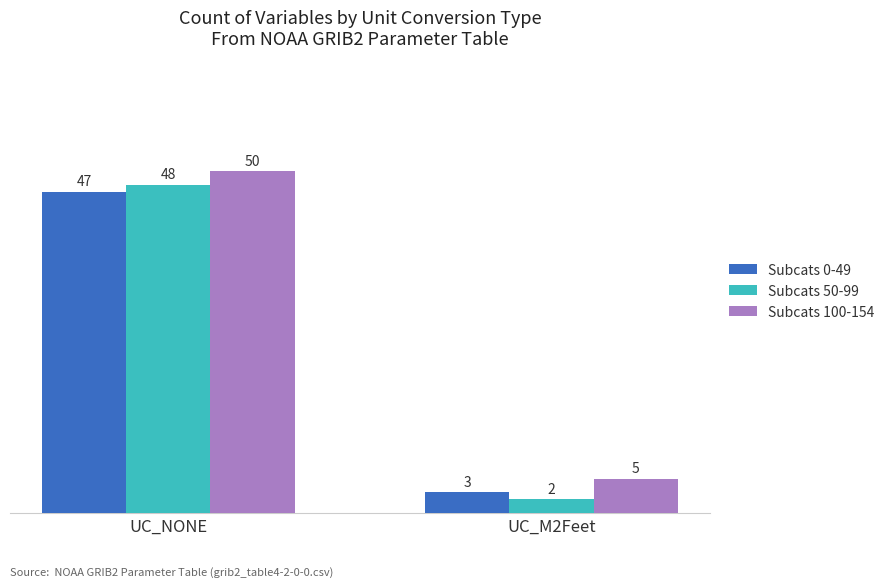

At which category does the chart reach its minimum across all series?

UC_M2Feet